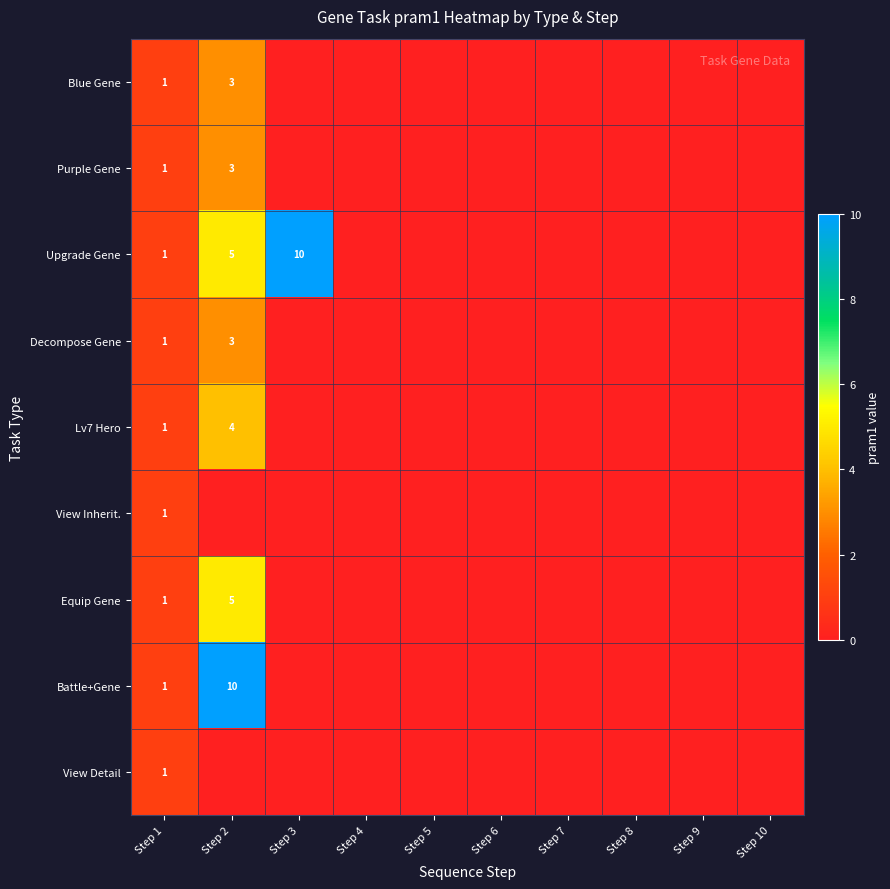

Which series has the largest range (max minus min)?

Upgrade Gene